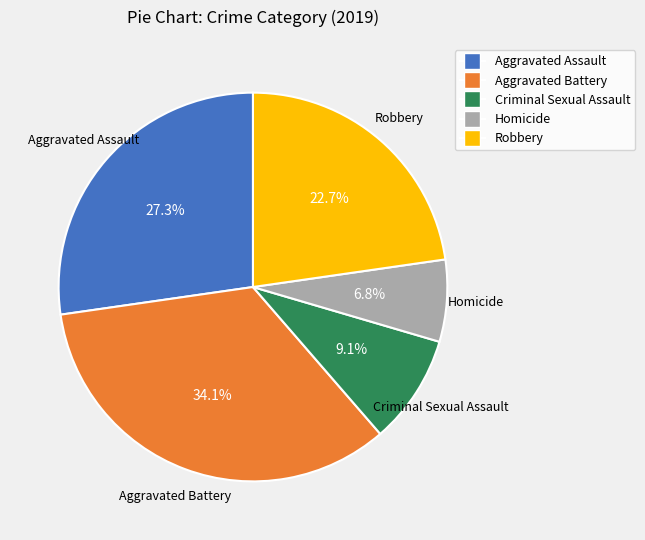

Does Aggravated Battery account for over 50% of the chart?

No